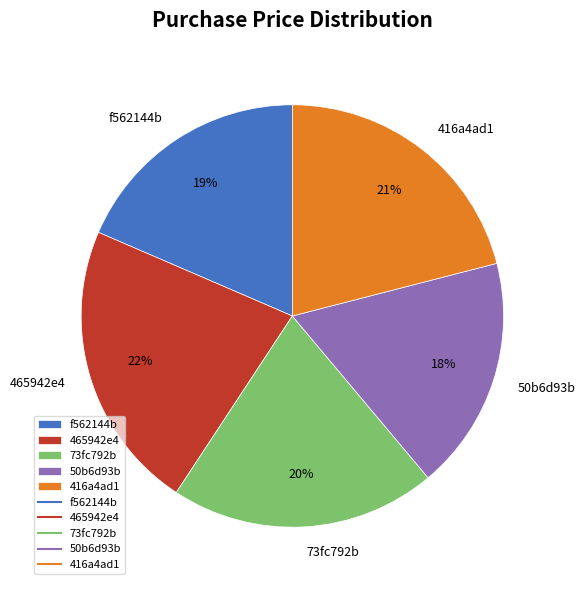

What is the smallest slice in the pie chart?

50b6d93b